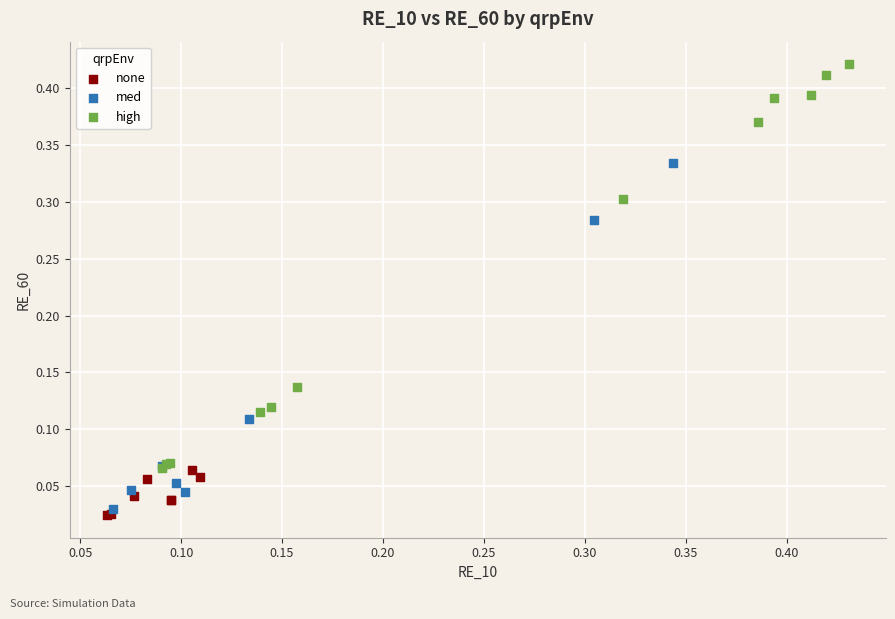

Which series contains the highest Y value?

high